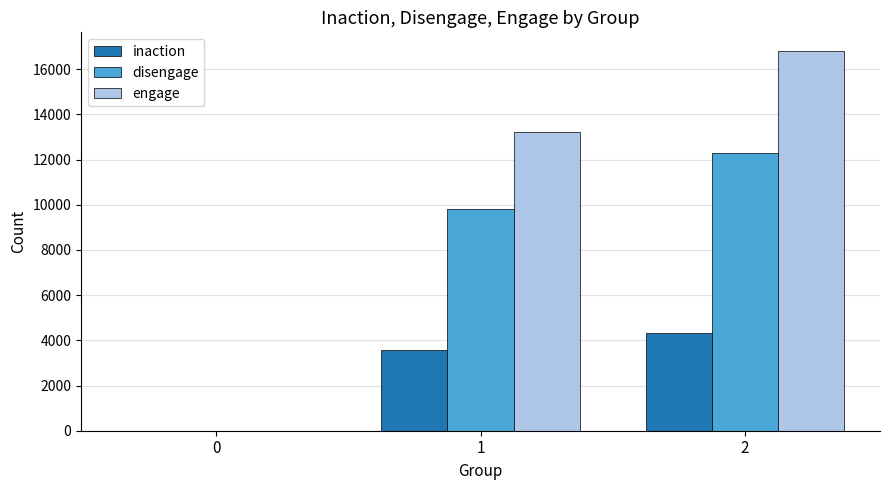

How many values in disengage are above zero?

2